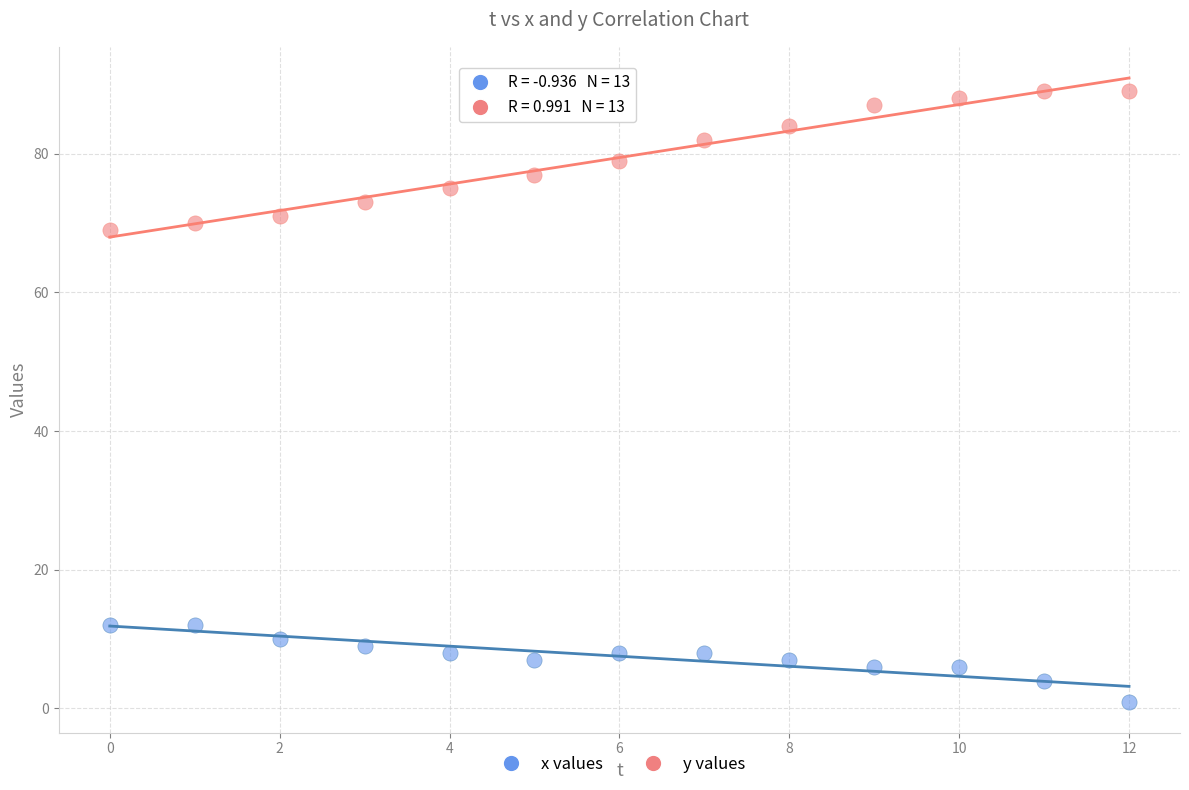

Which series has the largest Y range (max minus min)?

y values